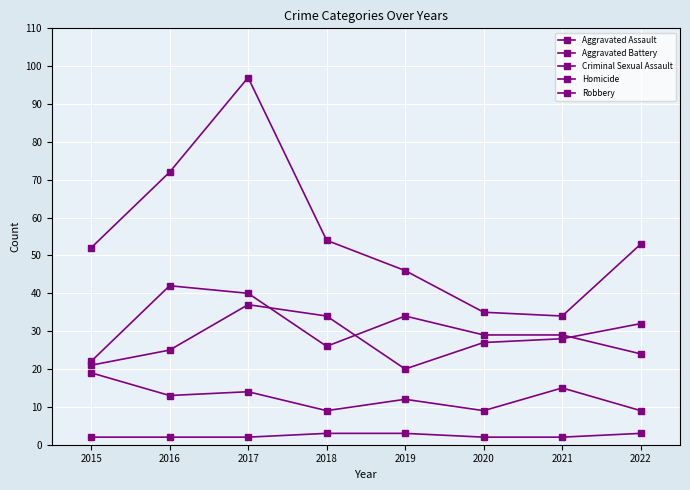

The Robbery series shows 34 at 2021. True or false?

True